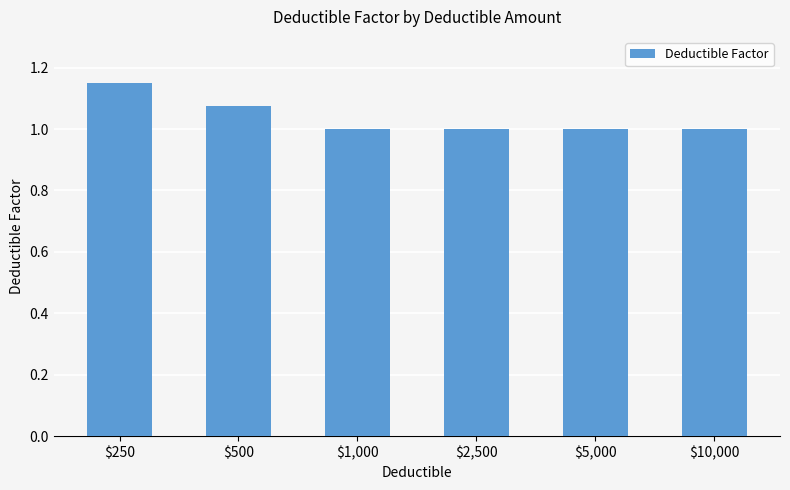

What position from the right is $250?

6